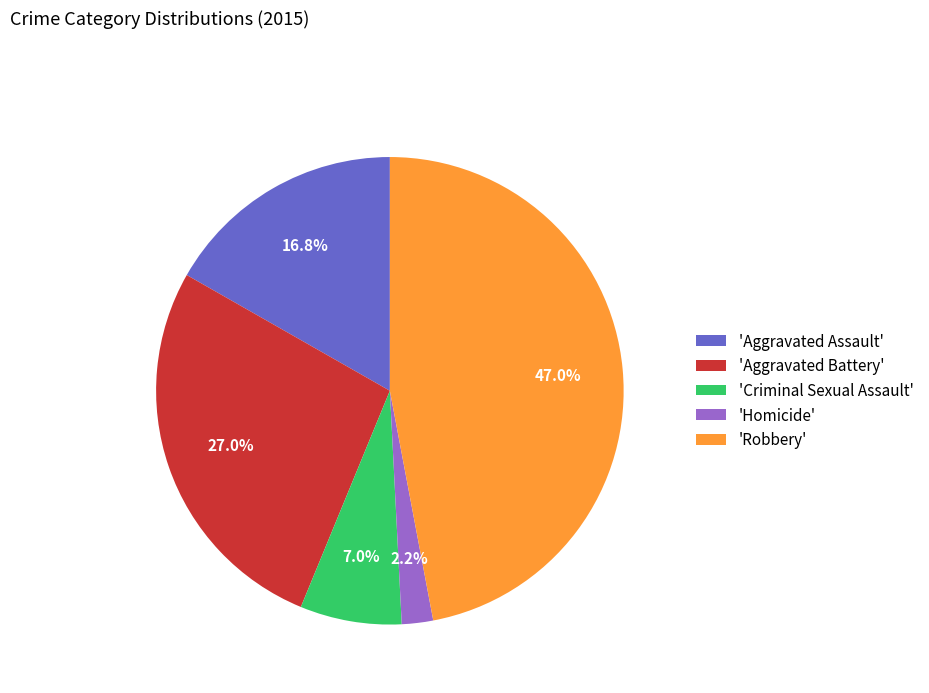

Count the number of slices in the pie.

5